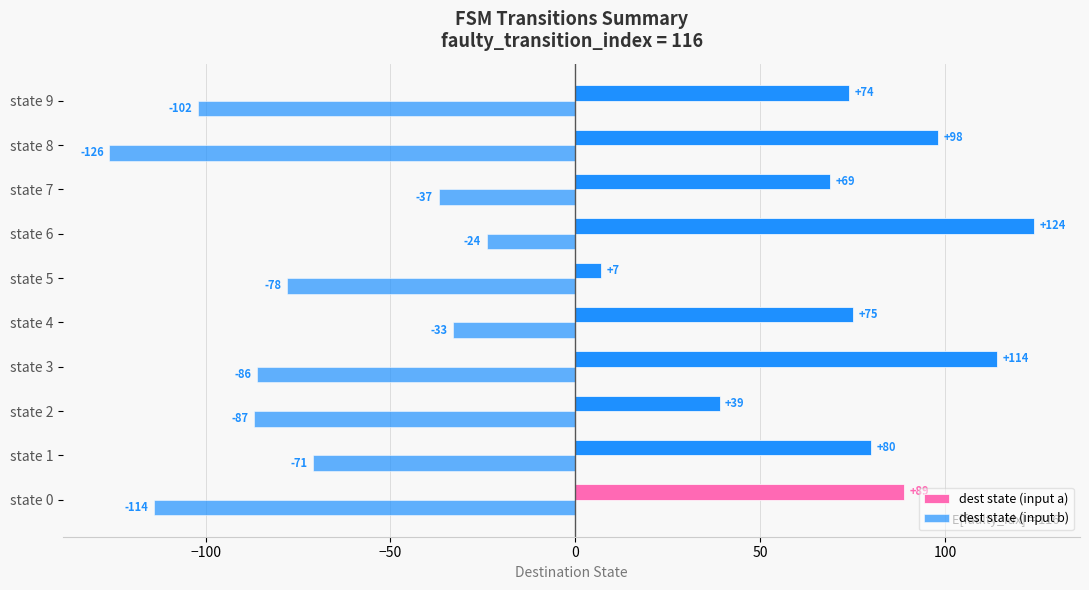

Reading right to left, transcribe all the data shown in this chart.

dest state (input a): 74	98	69	124	7	75	114	39	80	89
dest state (input b): -102	-126	-37	-24	-78	-33	-86	-87	-71	-114